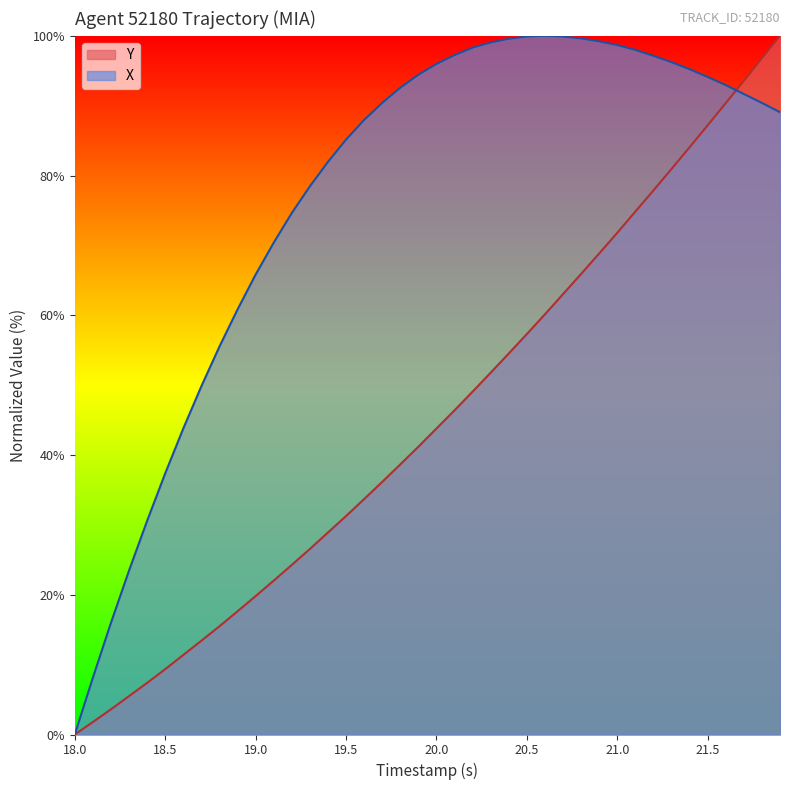

True or false: X has a value of 37.4 at 18.5.

True